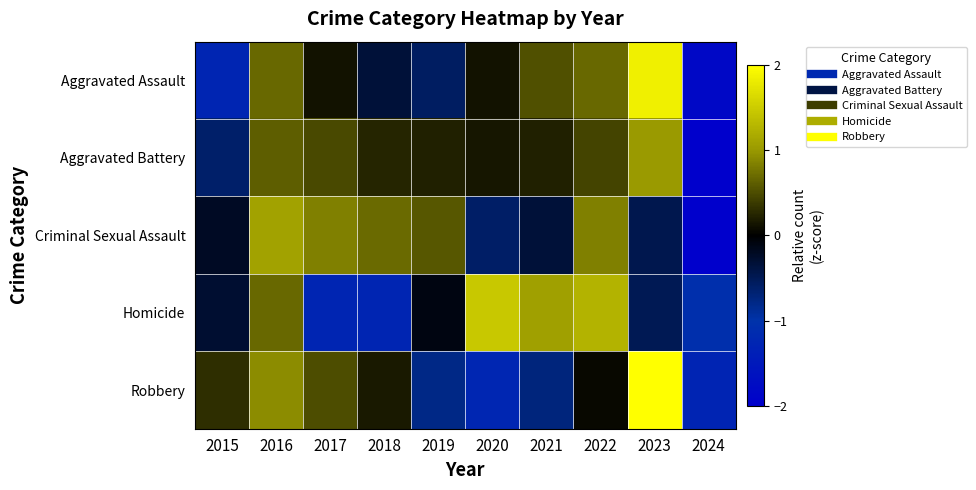

Reading left to right, what are all the values shown in this chart?

Aggravated Assault: 2015=-1.3	2016=0.7	2017=0.1	2018=-0.3	2019=-0.6	2020=0.1	2021=0.5	2022=0.7	2023=1.9	2024=-1.8
Aggravated Battery: 2015=-0.6	2016=0.6	2017=0.5	2018=0.2	2019=0.2	2020=0.2	2021=0.2	2022=0.4	2023=1.0	2024=-2.8
Criminal Sexual Assault: 2015=-0.2	2016=1.1	2017=0.8	2018=0.7	2019=0.6	2020=-0.6	2021=-0.3	2022=0.8	2023=-0.5	2024=-2.4
Homicide: 2015=-0.3	2016=0.7	2017=-1.3	2018=-1.3	2019=-0.1	2020=1.5	2021=1.1	2022=1.3	2023=-0.5	2024=-1.1
Robbery: 2015=0.3	2016=0.9	2017=0.5	2018=0.2	2019=-0.8	2020=-1.2	2021=-0.7	2022=0.1	2023=2.1	2024=-1.3